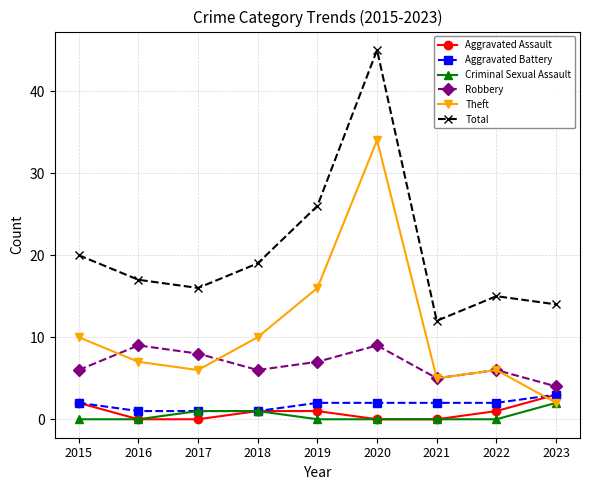

What is the difference between the highest and lowest values at 2018?

18